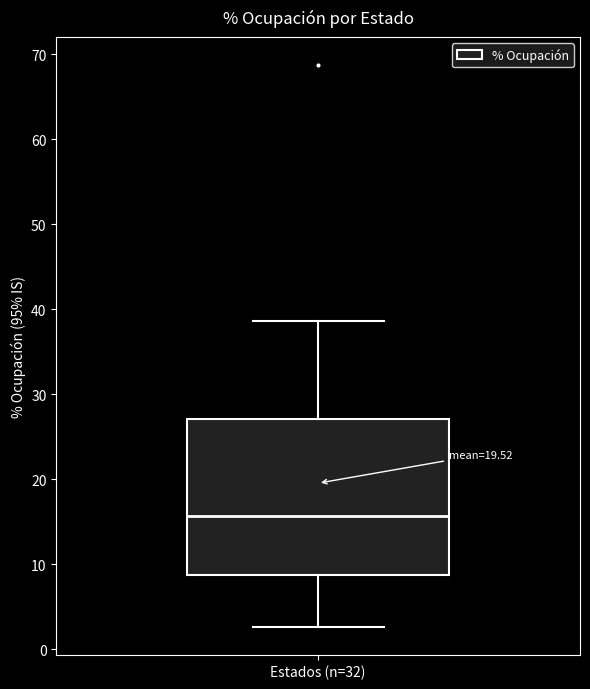

Read this box plot against the y-axis: the position of the median line, the range covered by the box, and the ends of both whiskers. The values are not printed on the chart, so give them approximately, as read against the axis.

median 16, box 9 to 27, whiskers 3 to 39